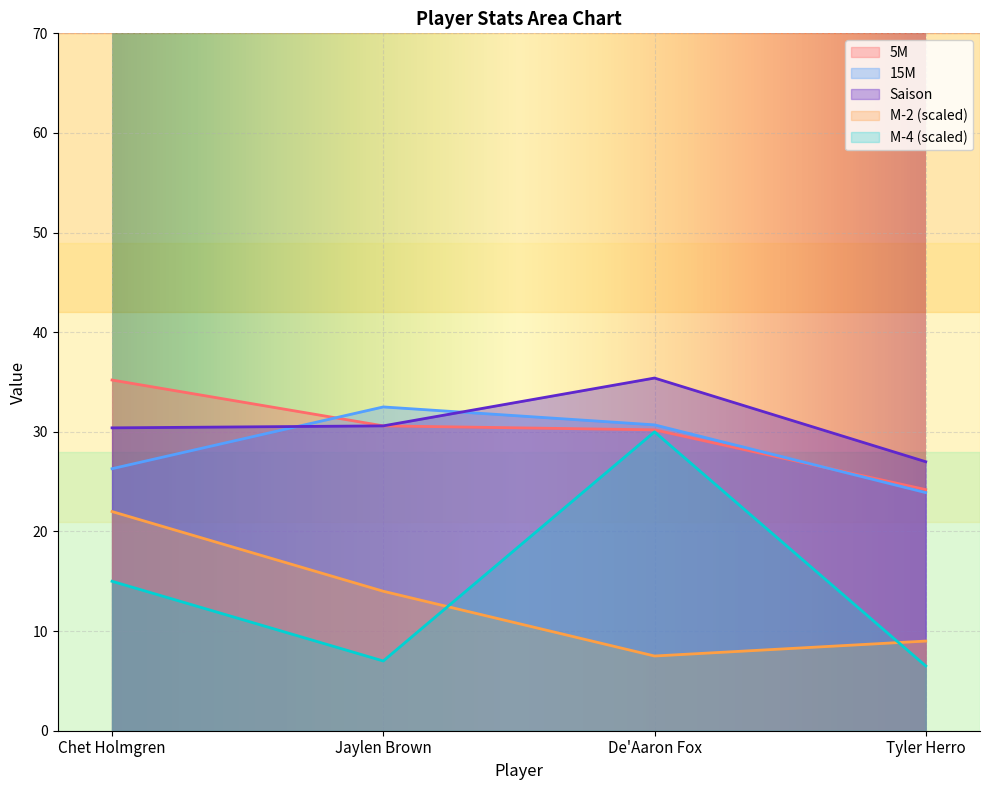

True or false: 15M has more than 0 interior local peaks.

True